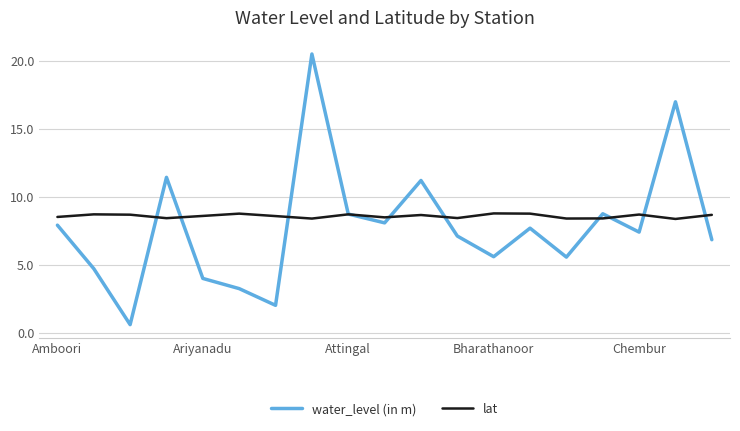

Which series has the widest spread of values?

water_level (in m)